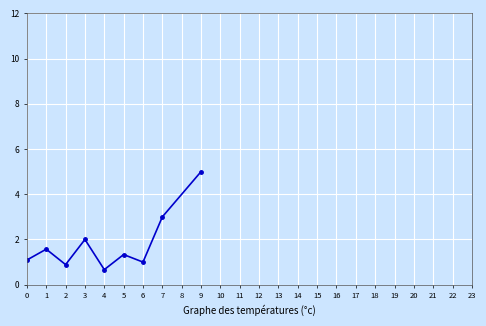

Where is the first local minimum?

2